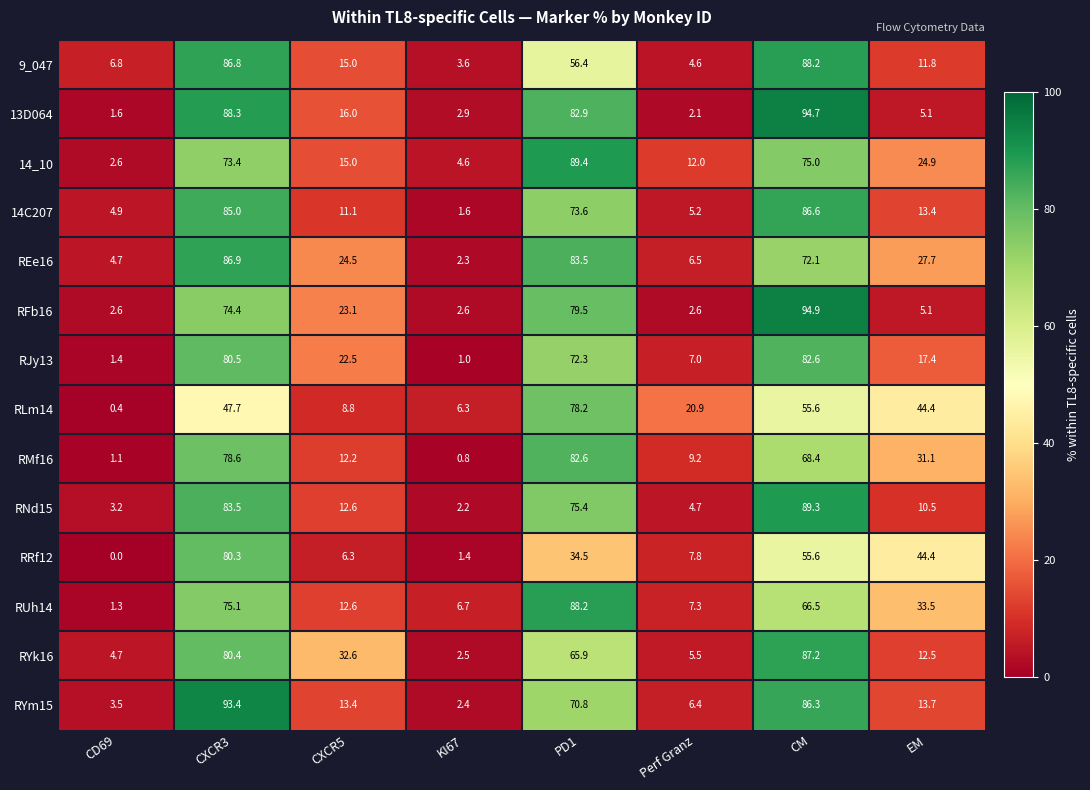

What is the sum of the RUh14 values at CM and CXCR3?

141.6